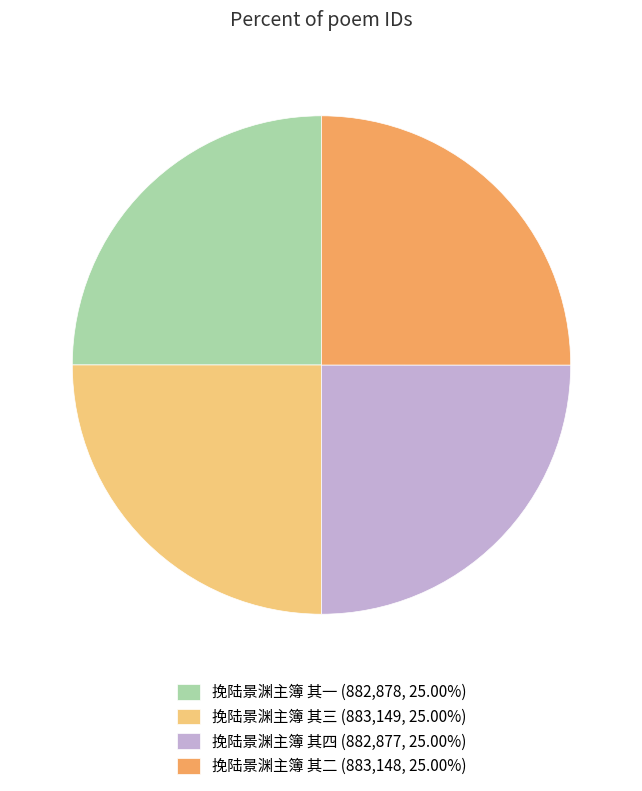

Approximately how many times larger is the value at 挽陆景渊主簿 其一 (882,878, 25.00%) compared to 挽陆景渊主簿 其四 (882,877, 25.00%)?

1.0